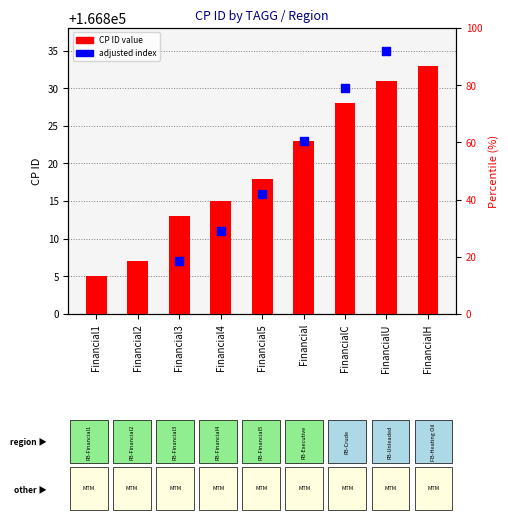

At which category is the sum across all series the highest?

FinancialH